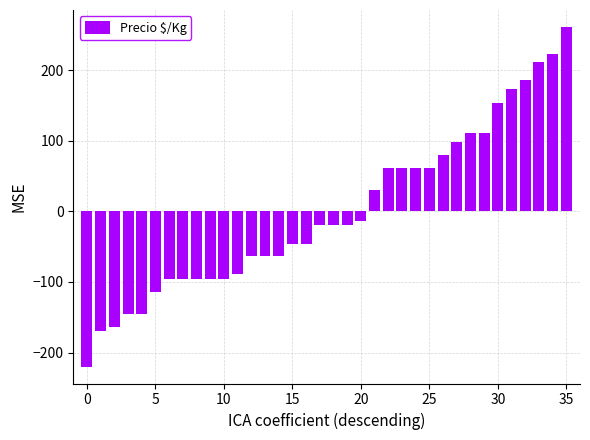

How many series are shown in this chart?

1